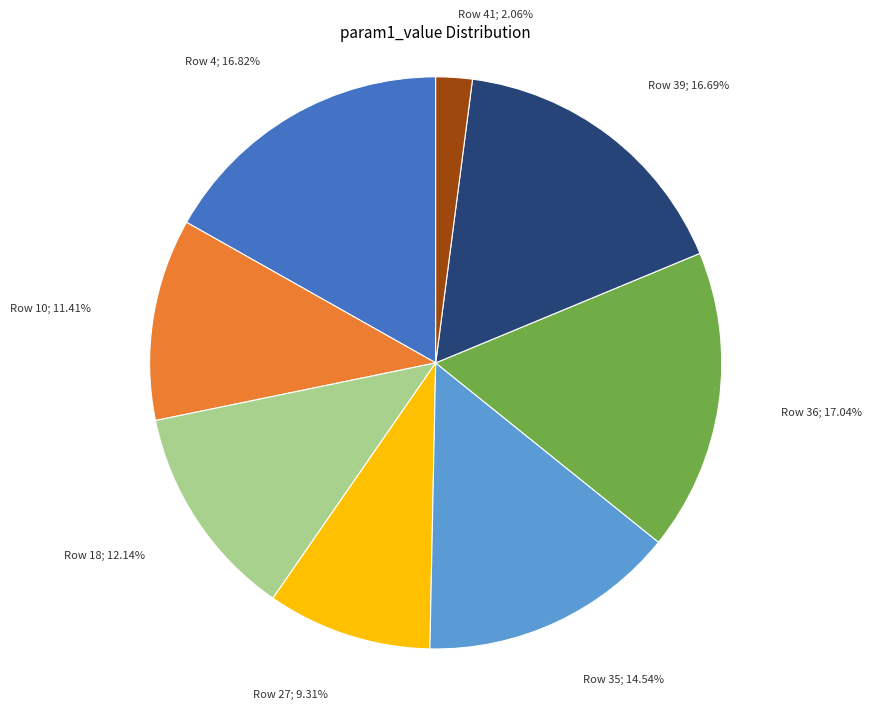

To the nearest percent, what is the difference between the largest and smallest slice percentages?

15%